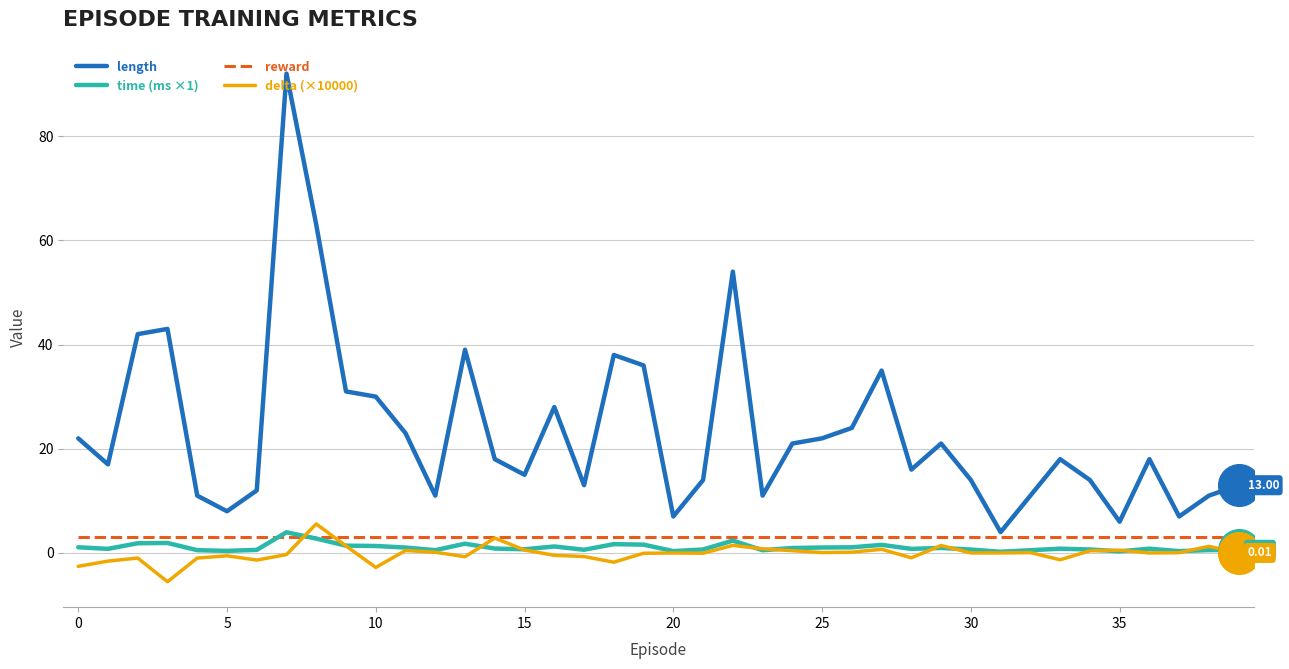

Which series has the widest spread of values?

length